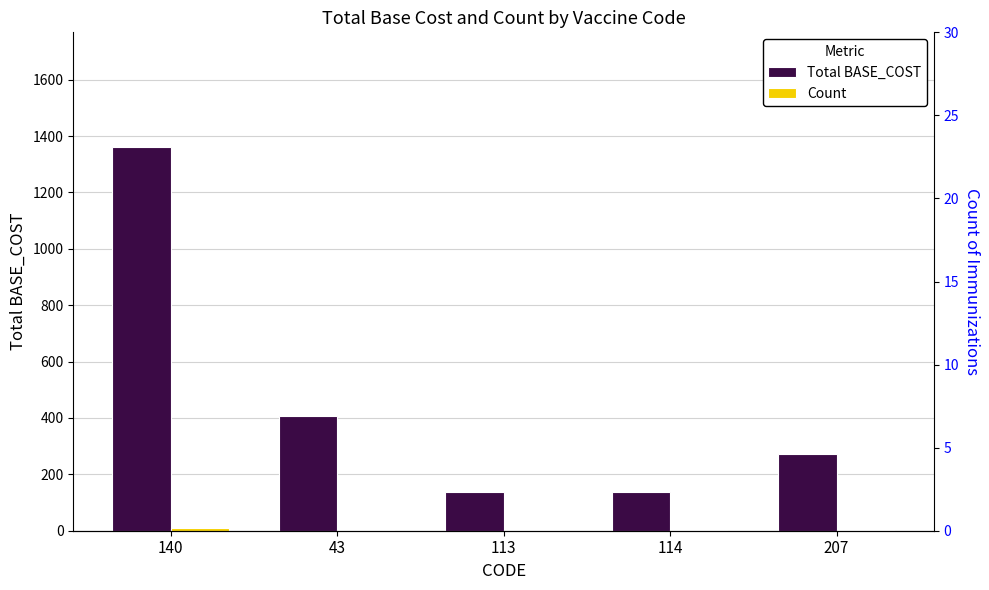

Reading left to right, extract all data points from this chart.

Total BASE_COST: 1360	408	136	136	272
Count: 10	3	1	1	2